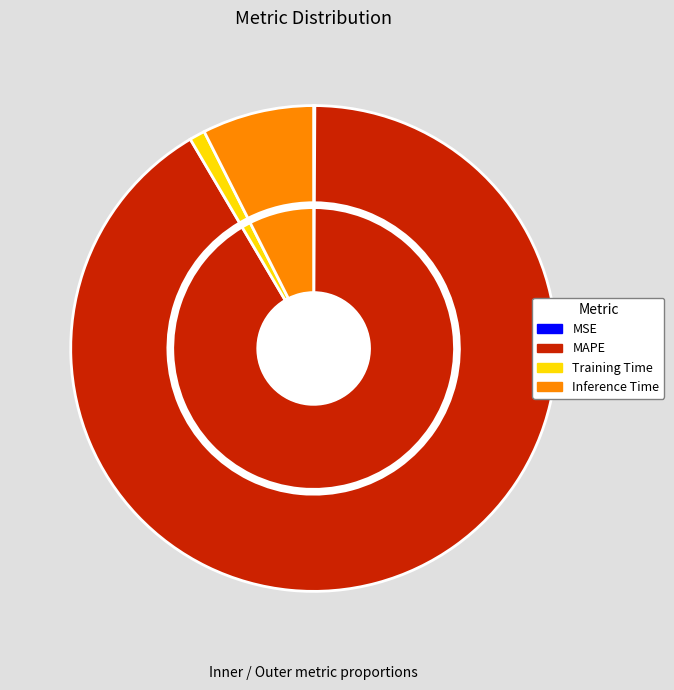

Between Inference Time and Training Time, which is larger?

Inference Time